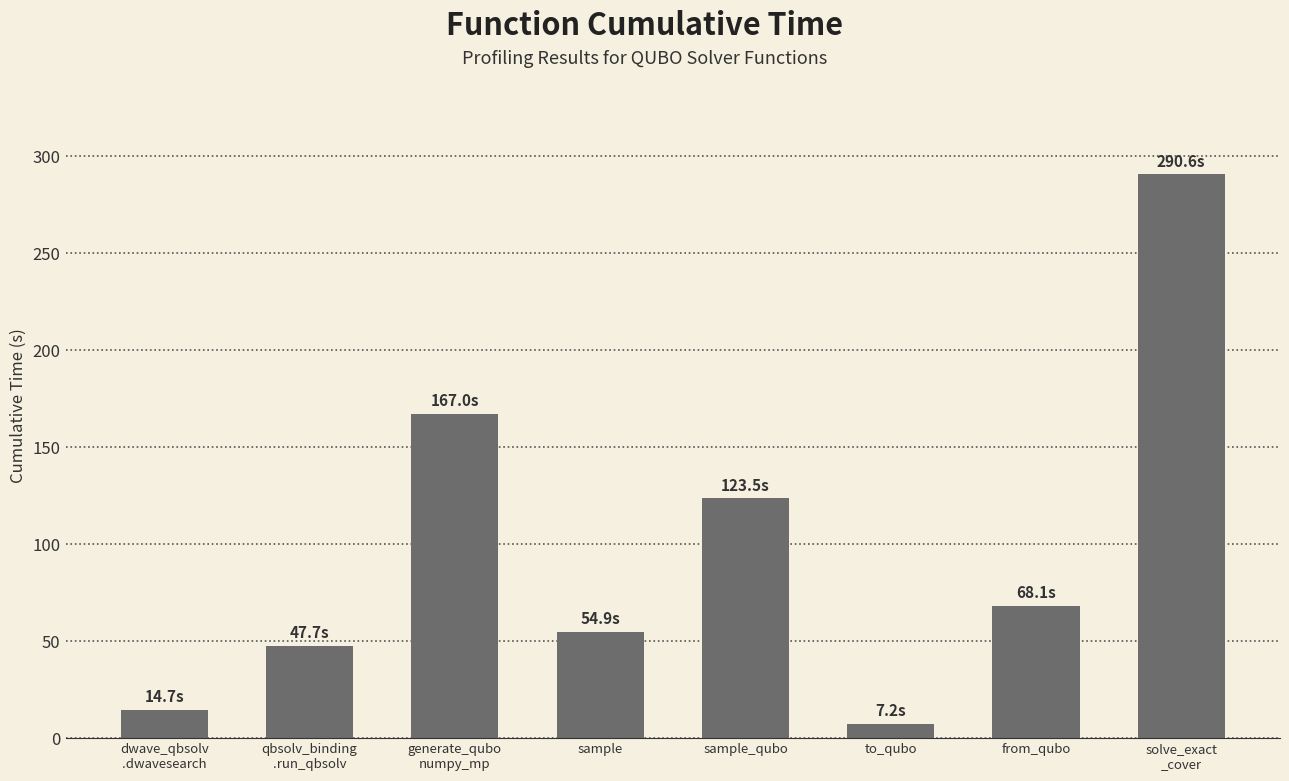

What is the difference between the maximum and minimum values?

283.4